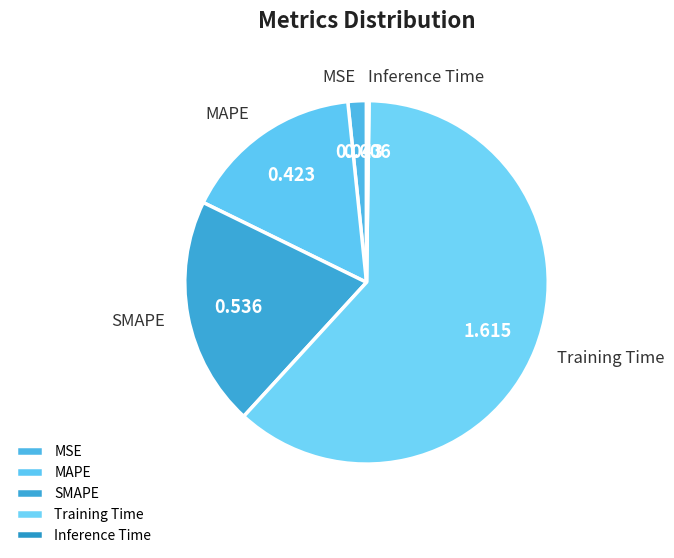

Which category has the biggest portion of the pie?

Training Time